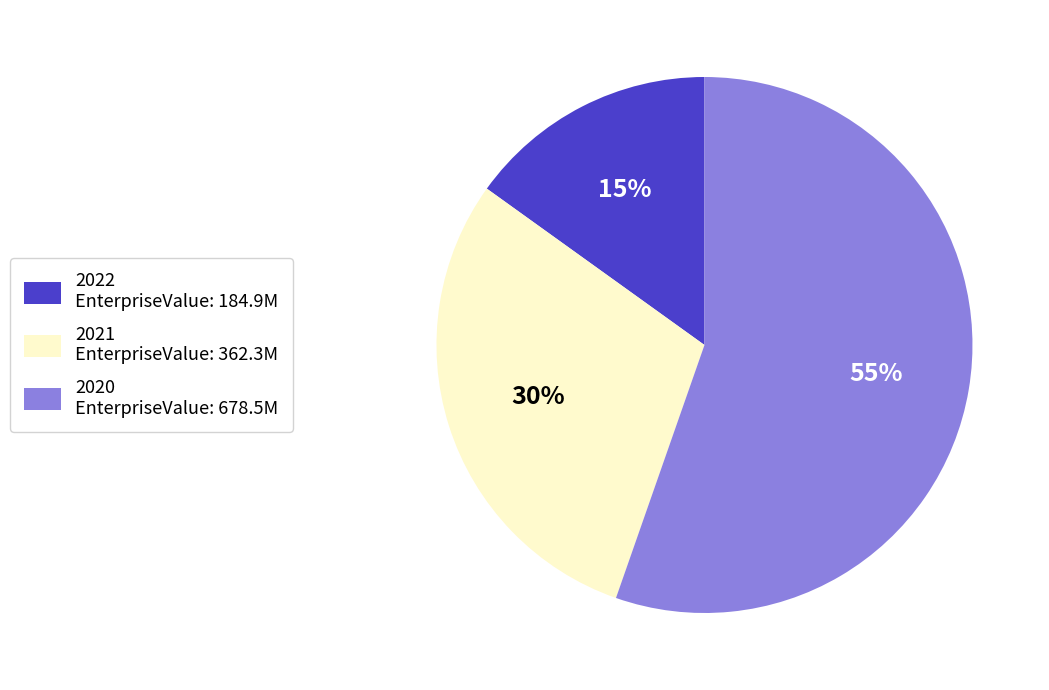

Which has a higher value, 2022 EnterpriseValue: 184.9M or 2020 EnterpriseValue: 678.5M?

2020 EnterpriseValue: 678.5M